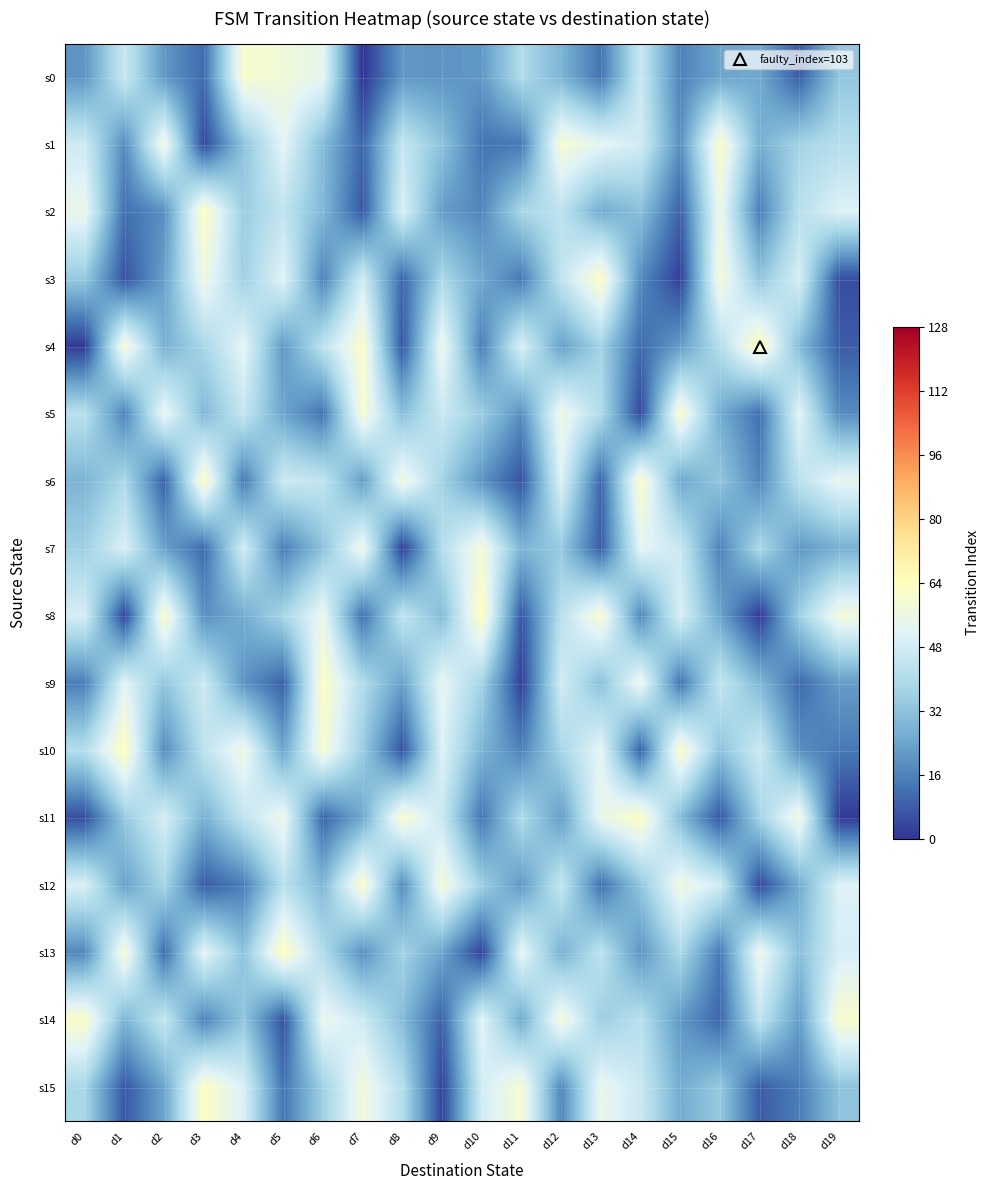

Which series has the widest spread of values?

s4